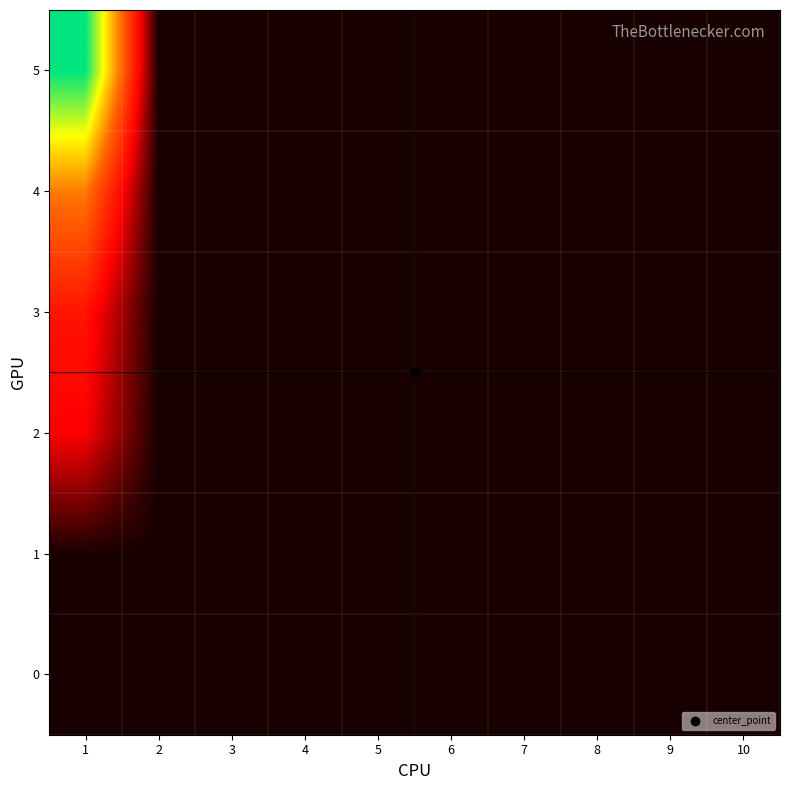

Reading left to right, transcribe all the data shown in this chart.

0: 1=0.0	2=0.0	3=0.0	4=0.0	5=0.0	6=0.0	7=0.0	8=0.0	9=0.0	10=0.0
1: 1=0.0	2=0.0	3=0.0	4=0.0	5=0.0	6=0.0	7=0.0	8=0.0	9=0.0	10=0.0
2: 1=9.6	2=0.0	3=0.0	4=0.0	5=0.0	6=0.0	7=0.0	8=0.0	9=0.0	10=0.0
3: 1=11.6	2=0.0	3=0.0	4=0.0	5=0.0	6=0.0	7=0.0	8=0.0	9=0.0	10=0.0
4: 1=20.8	2=0.0	3=0.0	4=0.0	5=0.0	6=0.0	7=0.0	8=0.0	9=0.0	10=0.0
5: 1=38.9	2=0.0	3=0.0	4=0.0	5=0.0	6=0.0	7=0.0	8=0.0	9=0.0	10=0.0